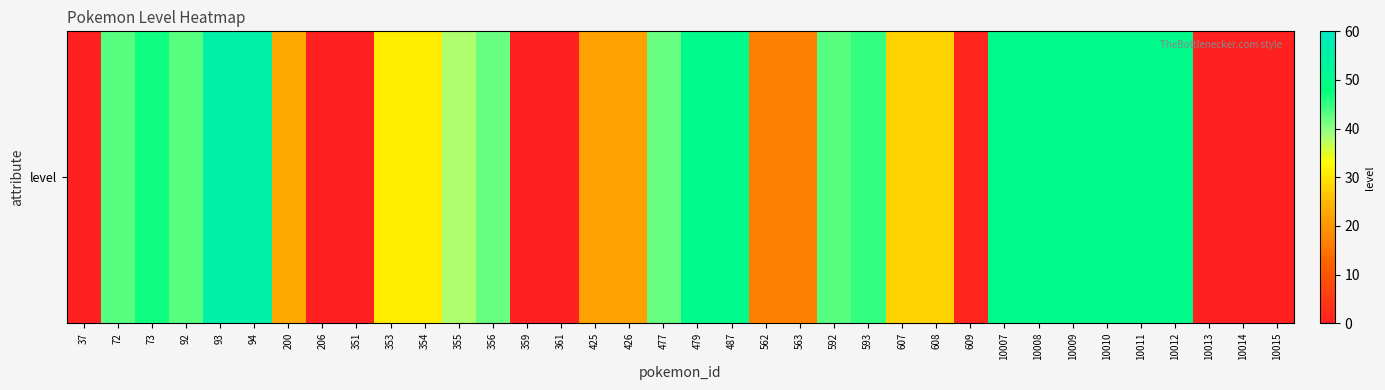

Is it true that the value at 354 is 31?

True